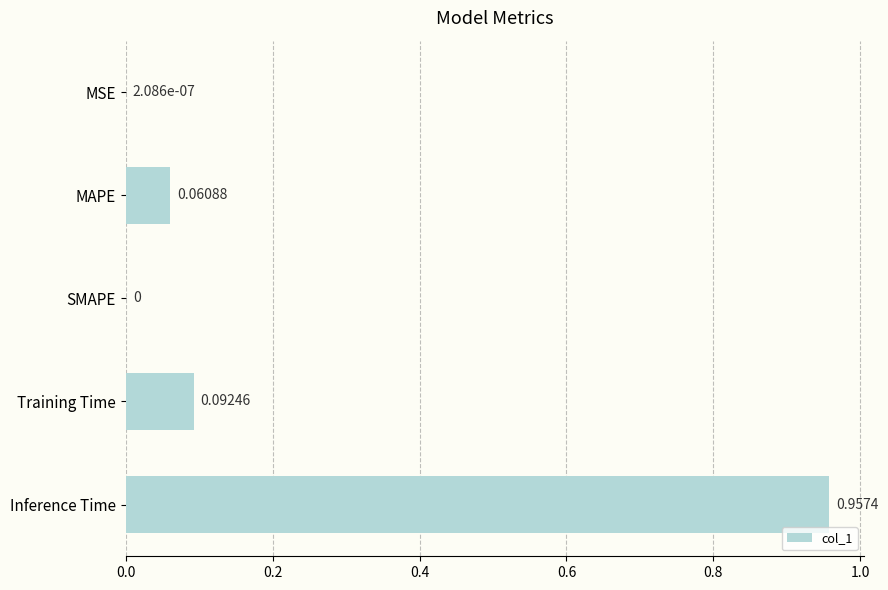

Between SMAPE and Inference Time, which is larger?

Inference Time